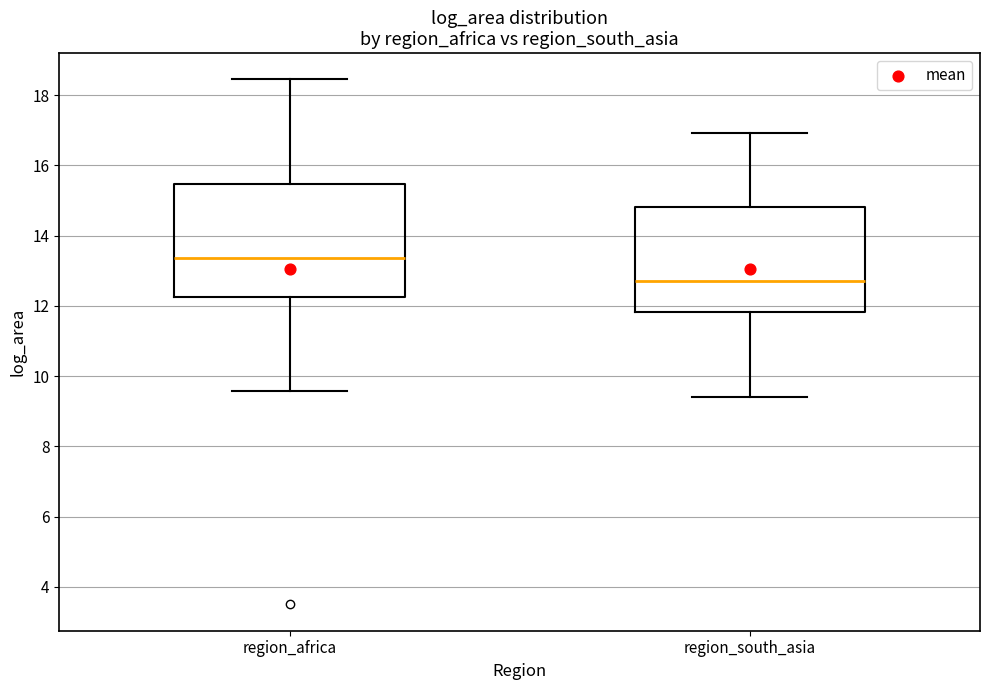

Which box is the tallest, from its lower edge to its upper edge?

region_africa